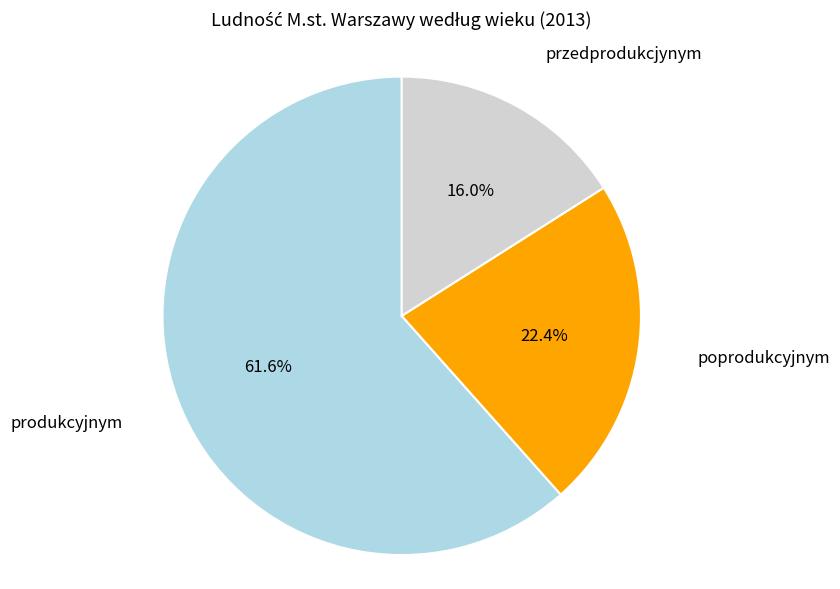

Is there any slice that represents more than half of the pie?

Yes